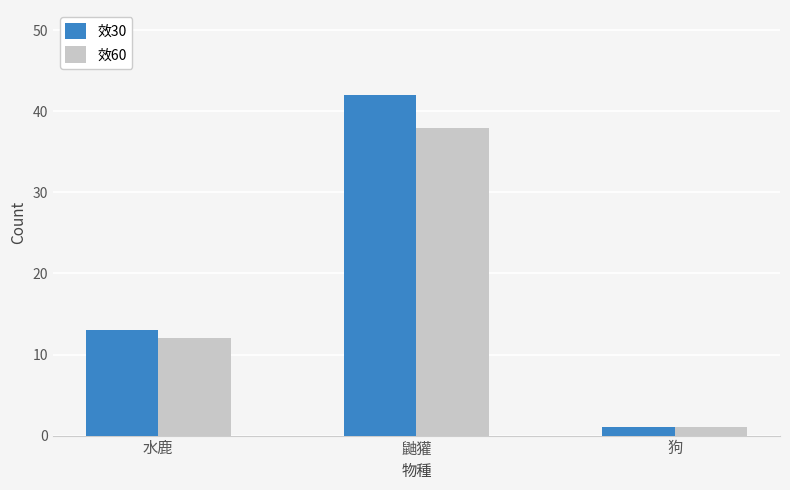

What is the greatest value displayed?

42